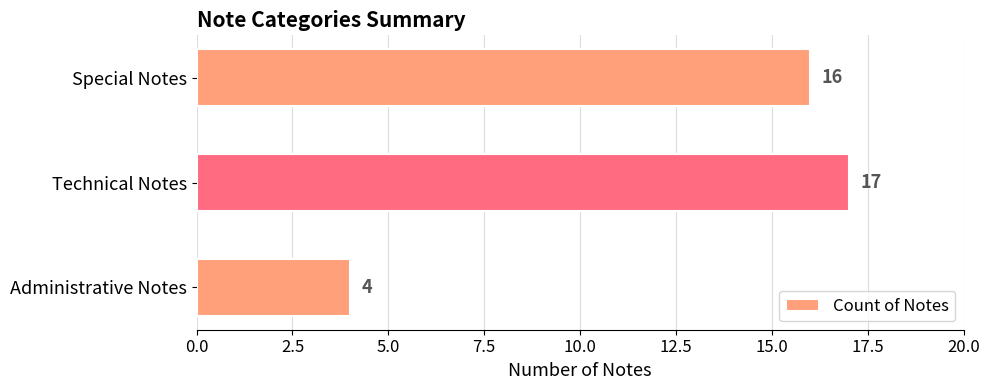

Rank the categories by value from highest to lowest.

Technical Notes, Special Notes, Administrative Notes